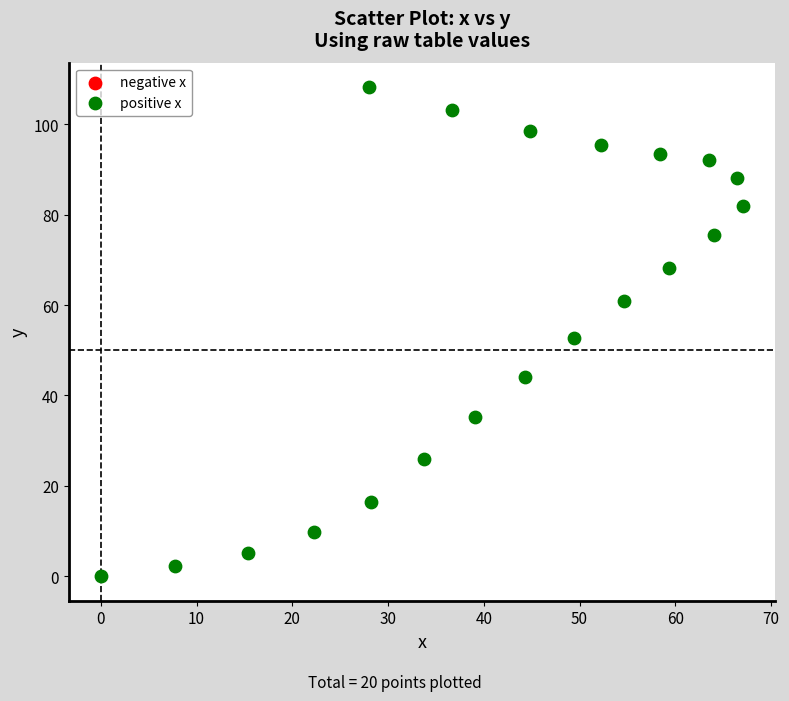

What is the range of Y values (max minus min)?

108.2